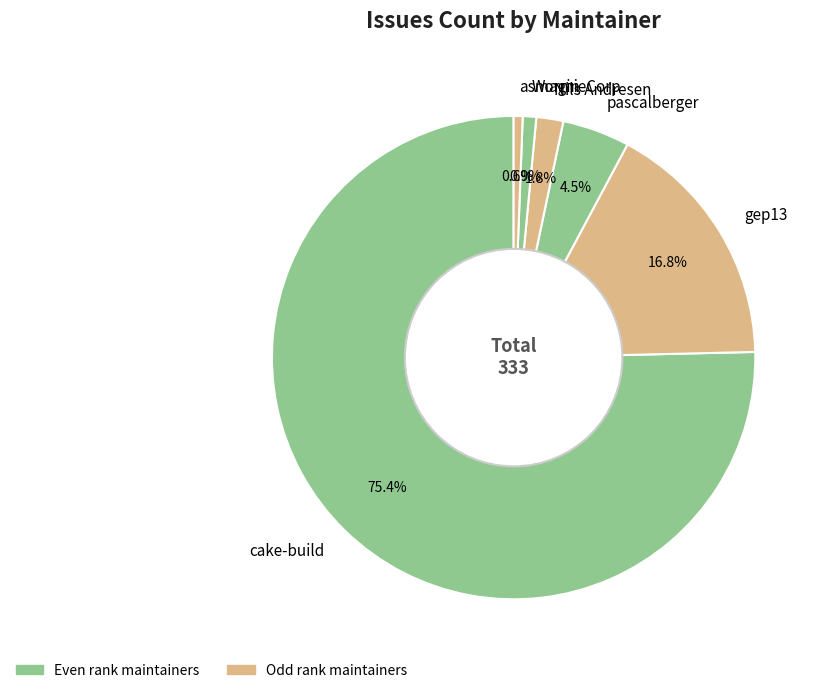

The Nils Andresen slice represents 12% of the pie. True or false?

False